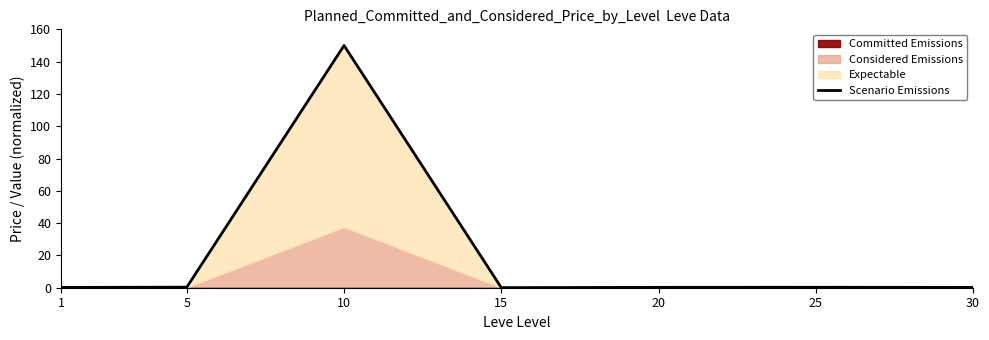

What is the smallest value displayed?

0.1